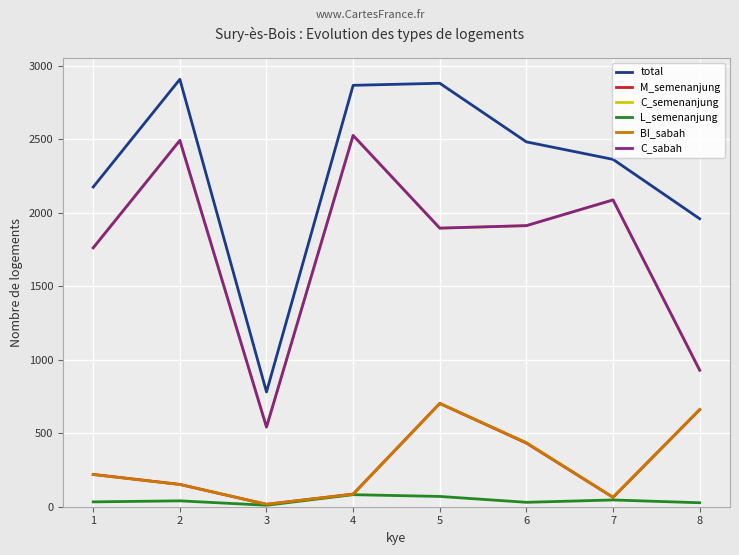

Which series has the widest spread of values?

total